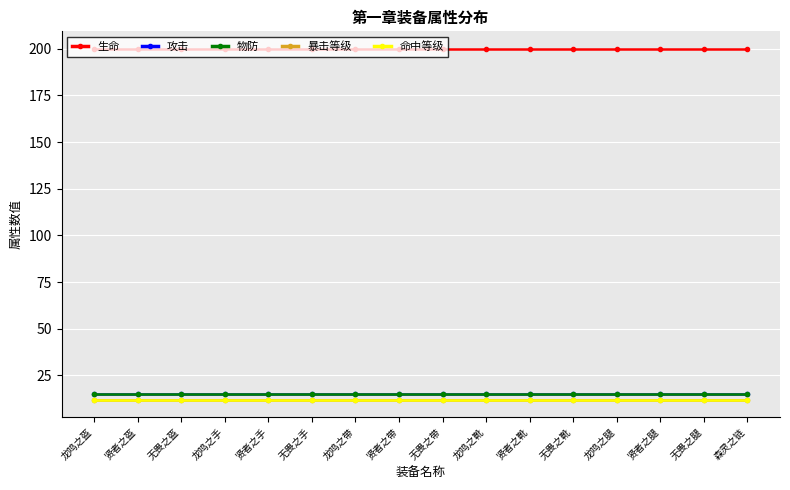

Reading right to left, list all the values displayed in this chart.

生命: 200	200	200	200	200	200	200	200	200	200	200	200	200	200	200	200
攻击: 15	15	15	15	15	15	15	15	15	15	15	15	15	15	15	15
物防: 15	15	15	15	15	15	15	15	15	15	15	15	15	15	15	15
暴击等级: 12	12	12	12	12	12	12	12	12	12	12	12	12	12	12	12
命中等级: 12	12	12	12	12	12	12	12	12	12	12	12	12	12	12	12